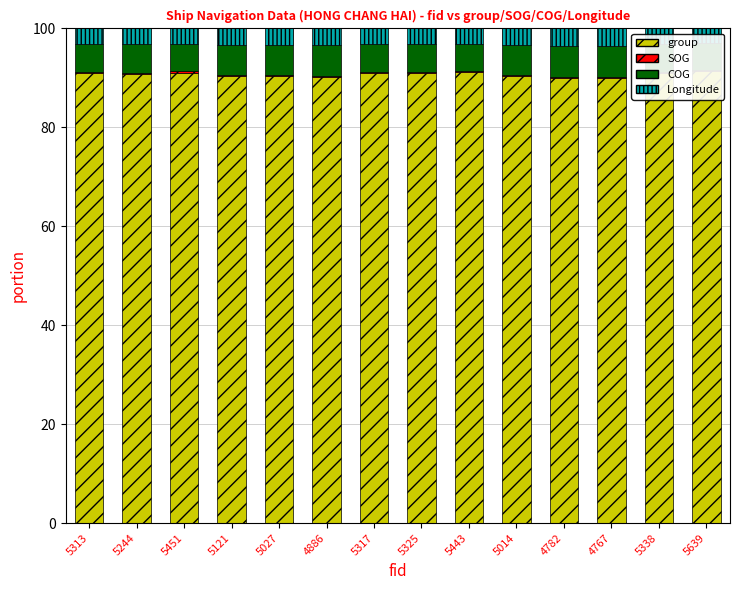

Where does the group series first go above 90?

5313